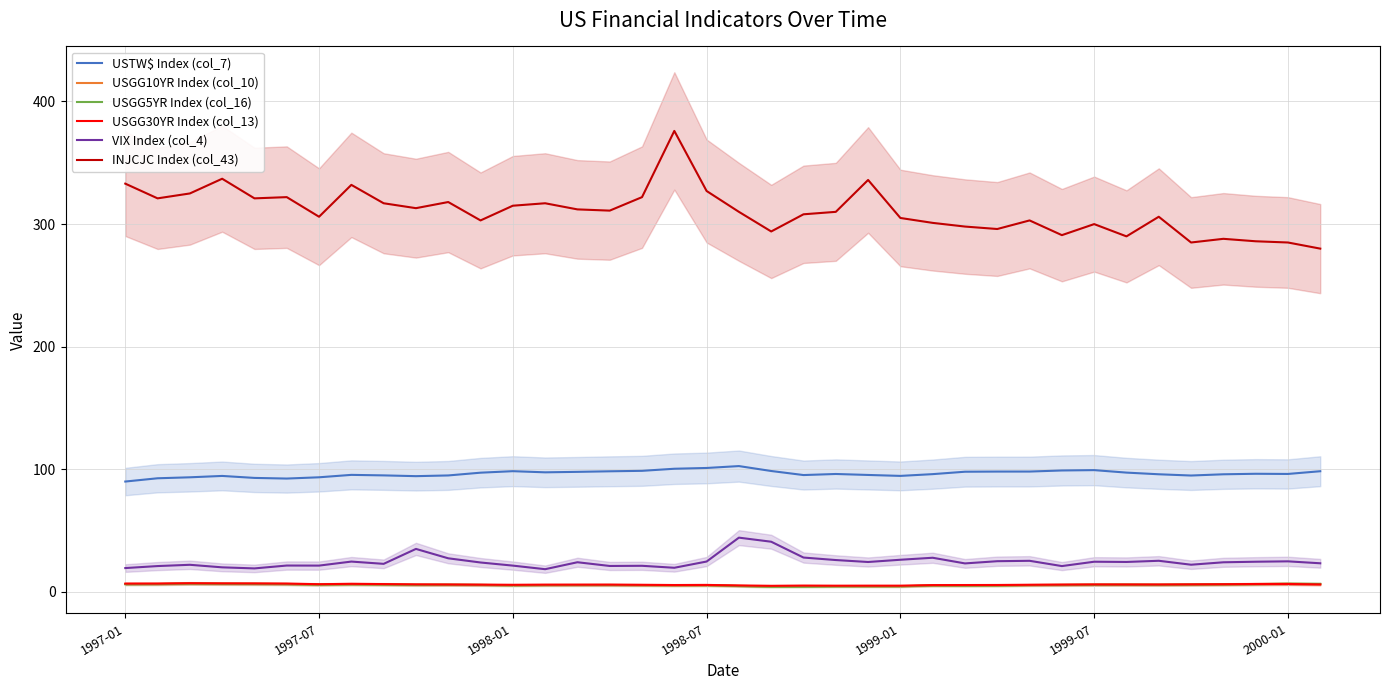

At which category is the sum across all series the highest?

17